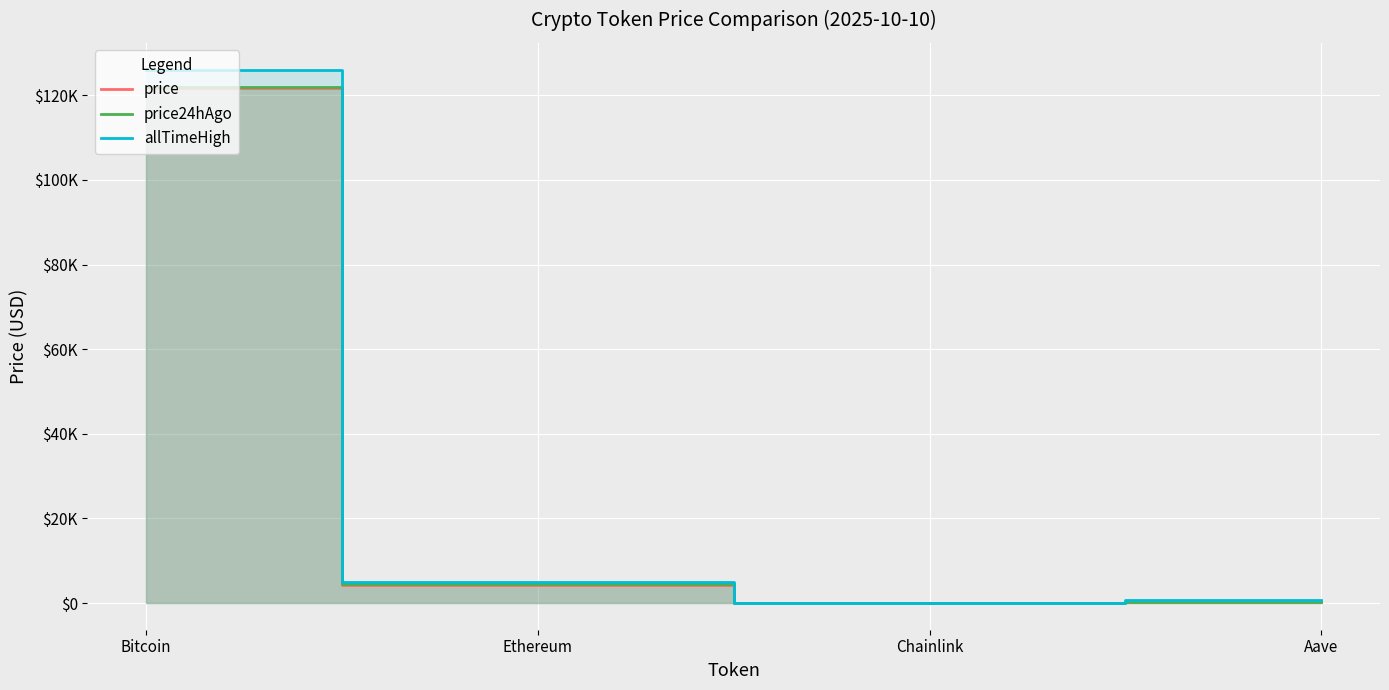

Where is the first local minimum for allTimeHigh?

Chainlink